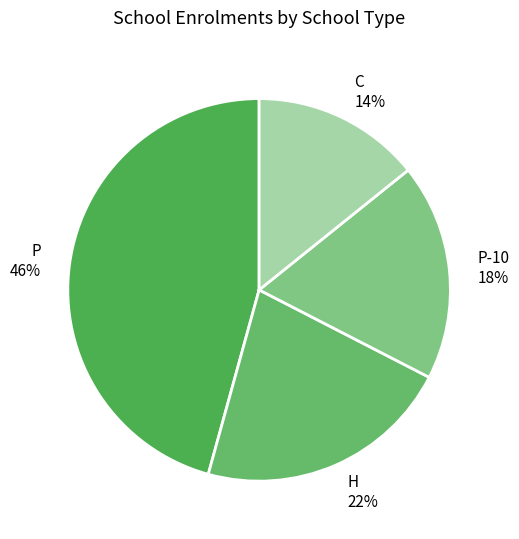

To the nearest percent, what is the combined percentage of C and H?

36%